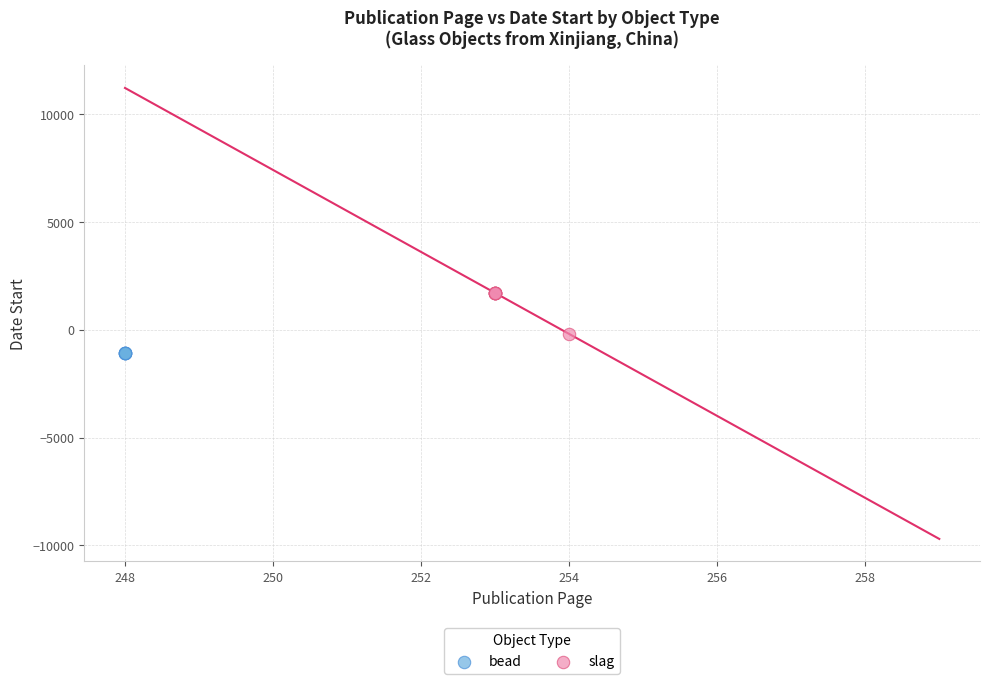

Which series contains the highest Y value?

slag